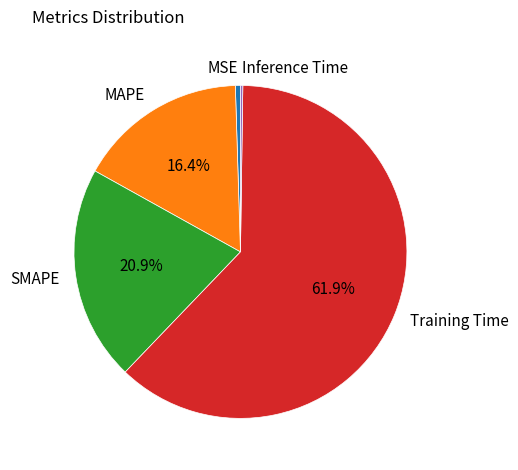

Which category has the biggest portion of the pie?

Training Time